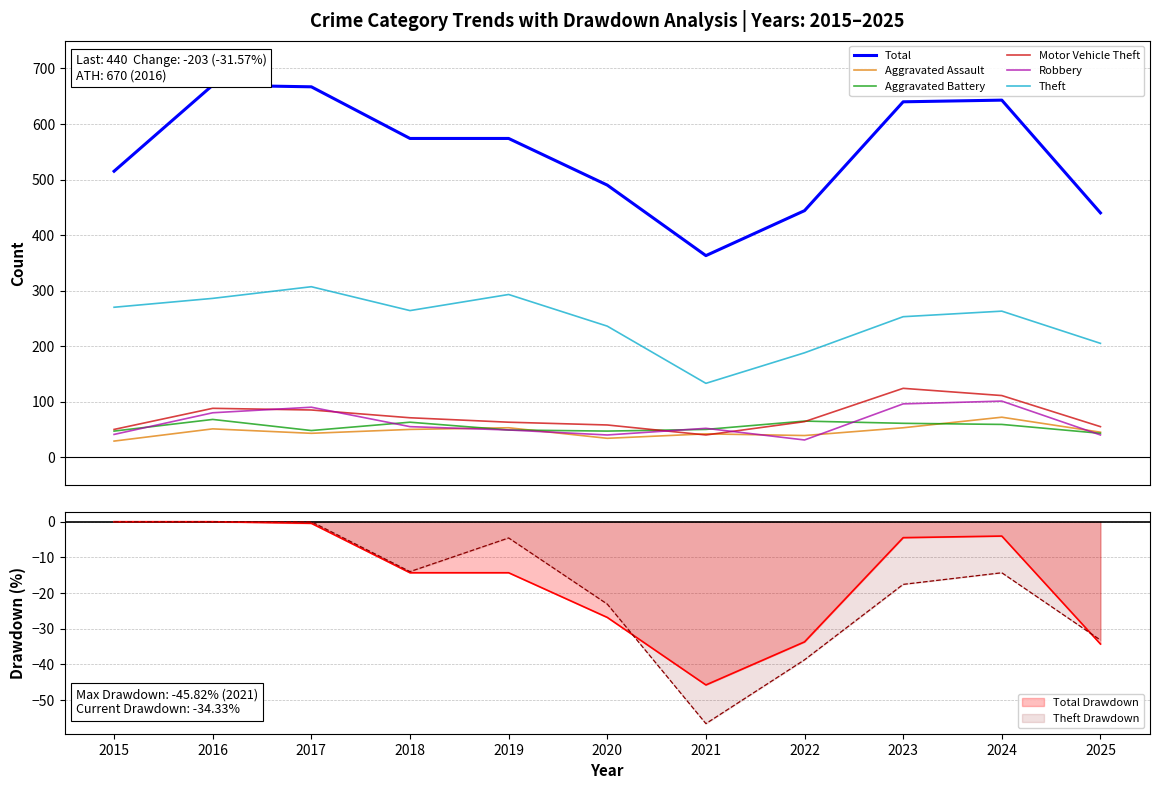

At which category does the chart reach its peak across all series?

2016